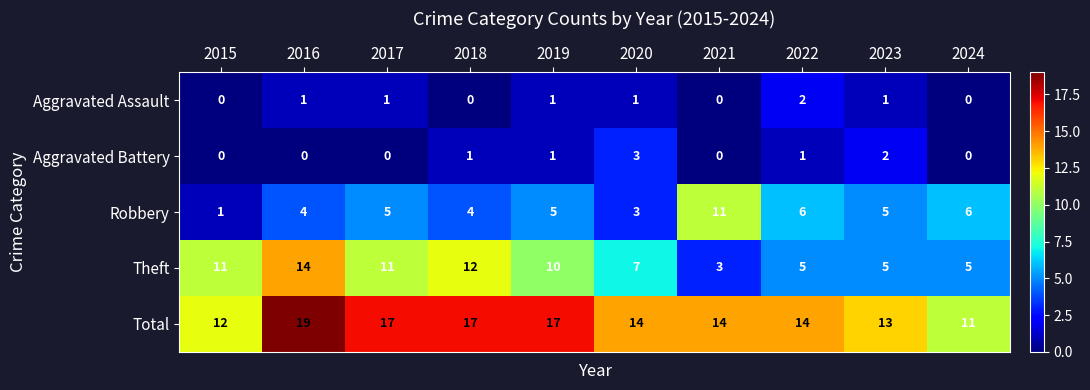

At which category does the chart reach its peak across all series?

2016